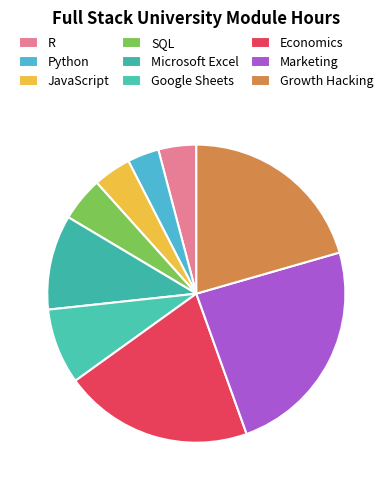

Is Python the majority of the pie?

No